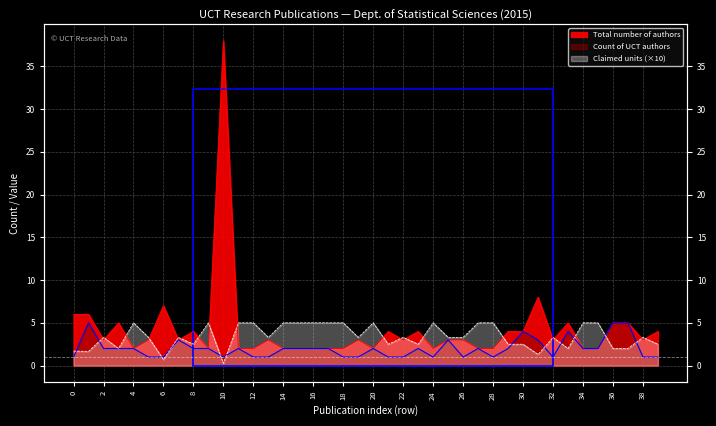

Is it true that Claimed units equals 0.9 at 19?

False